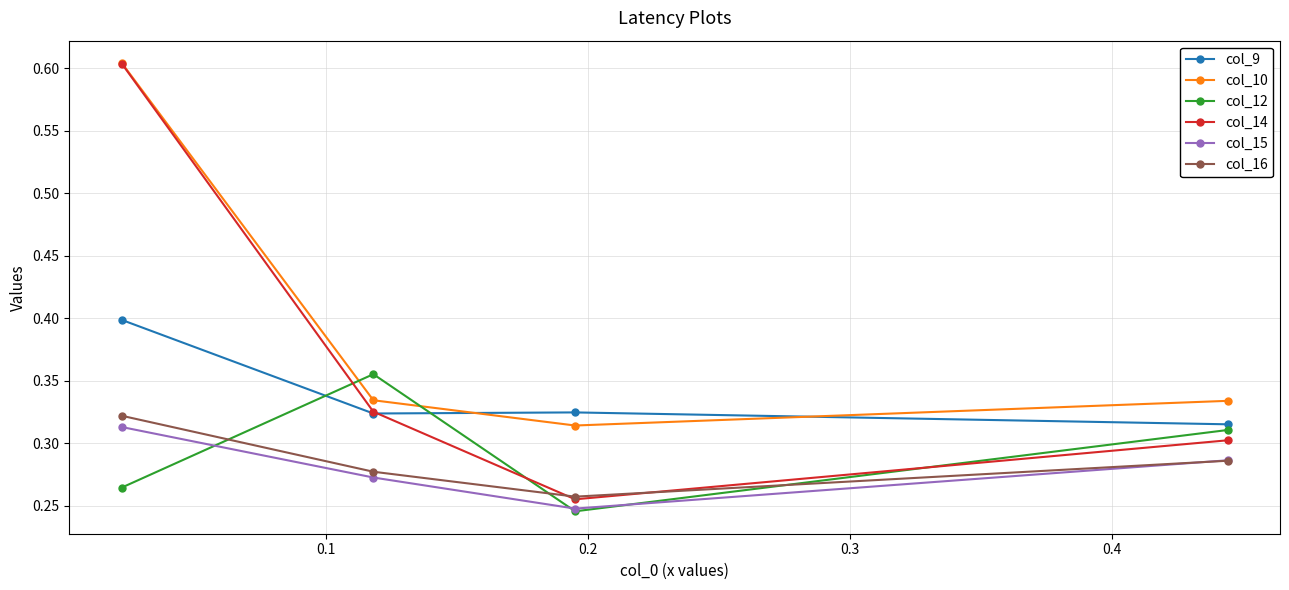

At how many categories does at least one series exceed 0?

4